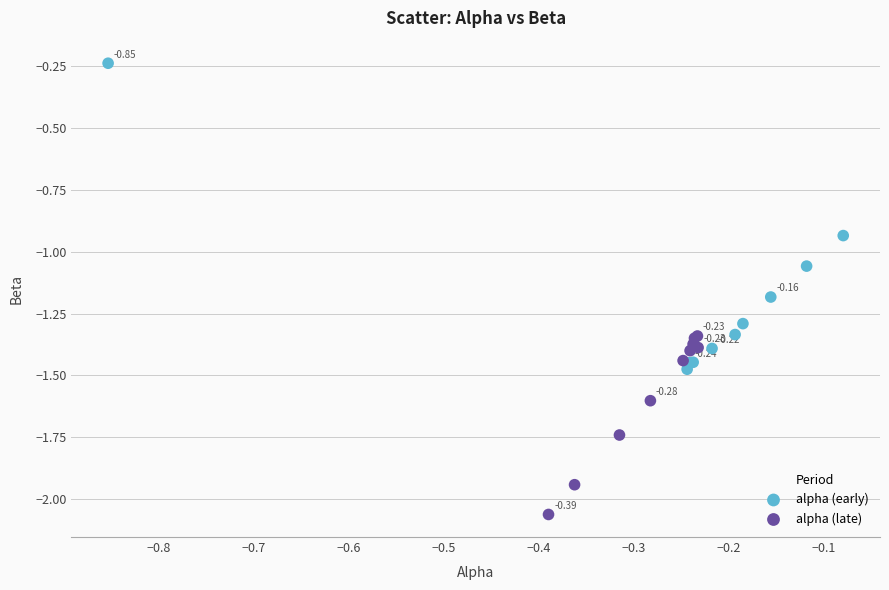

Which series reaches the maximum Y coordinate?

alpha (early)